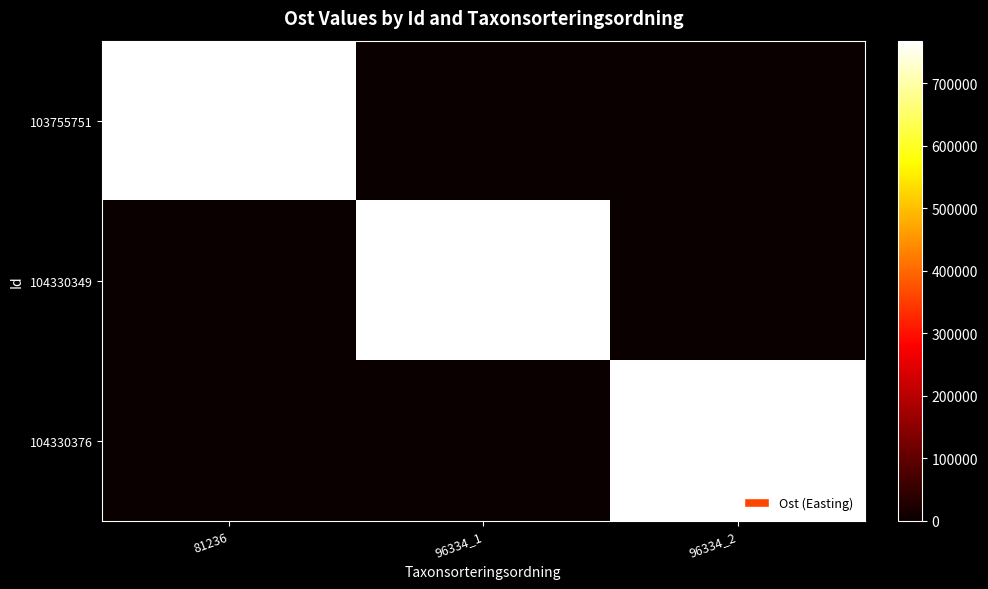

Is it true that 103755751 equals 1202385.7 at 81236?

False